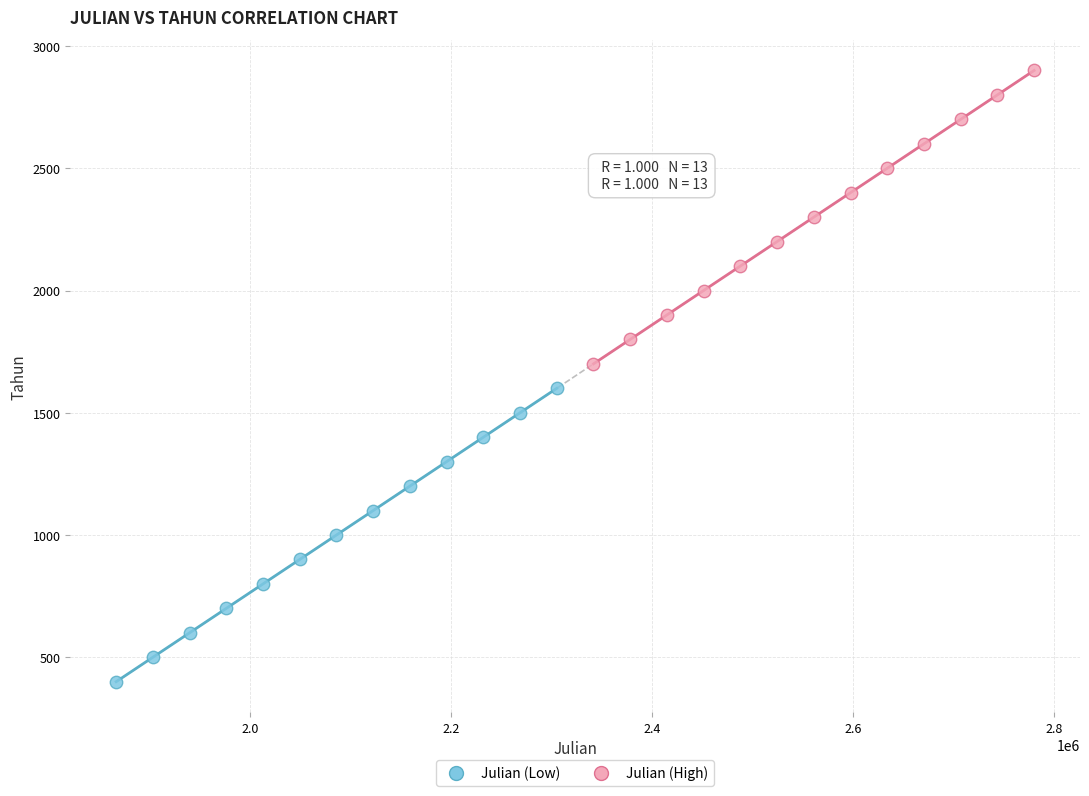

Which series contains the highest Y value?

Julian (High)